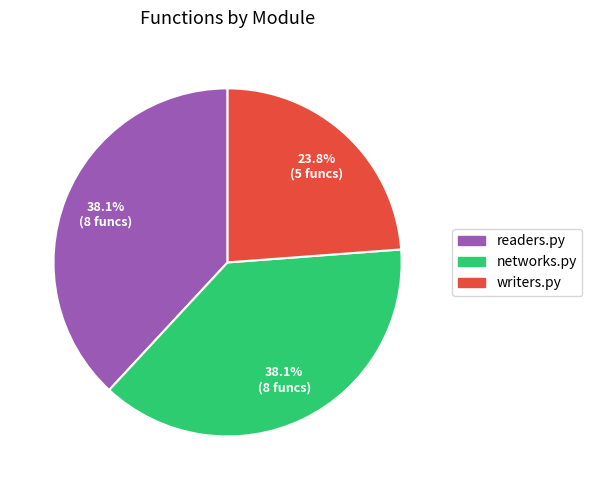

Does networks.py account for over 50% of the chart?

No